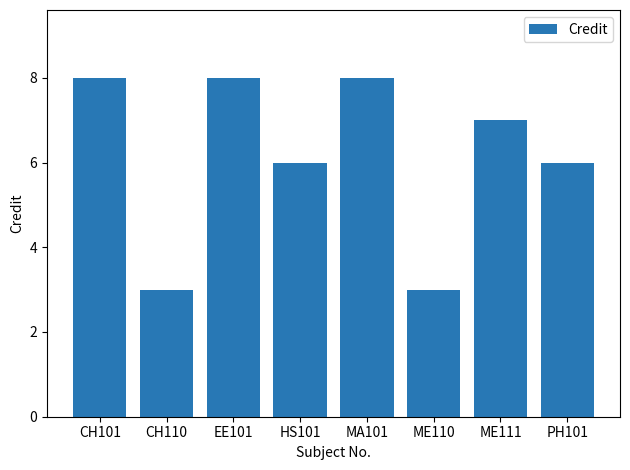

What is the maximum value shown in the chart?

8